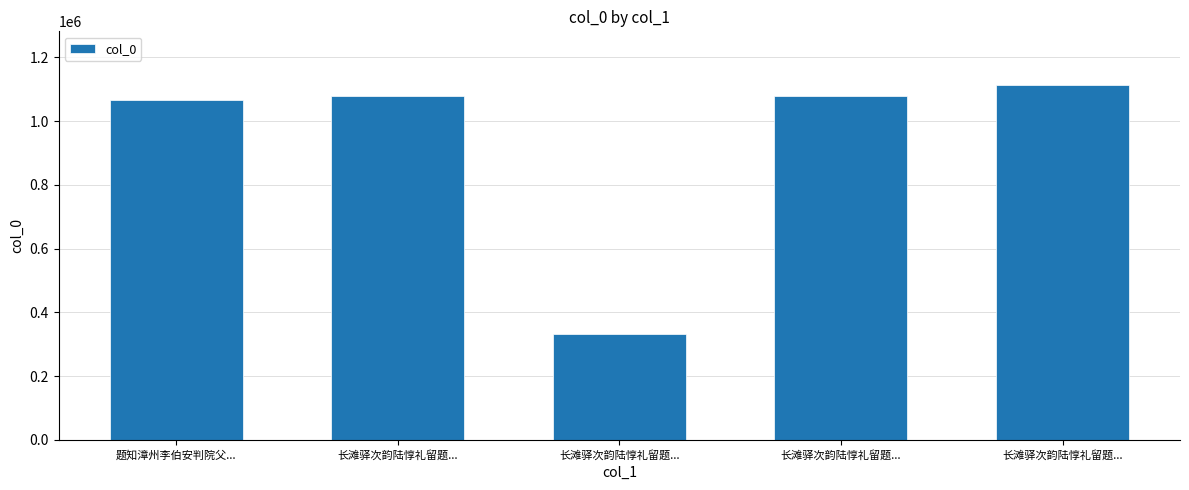

List the labels in order of value, smallest first.

长滩驿次韵陆惇礼留题..., 题知漳州李伯安判院父..., 长滩驿次韵陆惇礼留题..., 长滩驿次韵陆惇礼留题..., 长滩驿次韵陆惇礼留题...